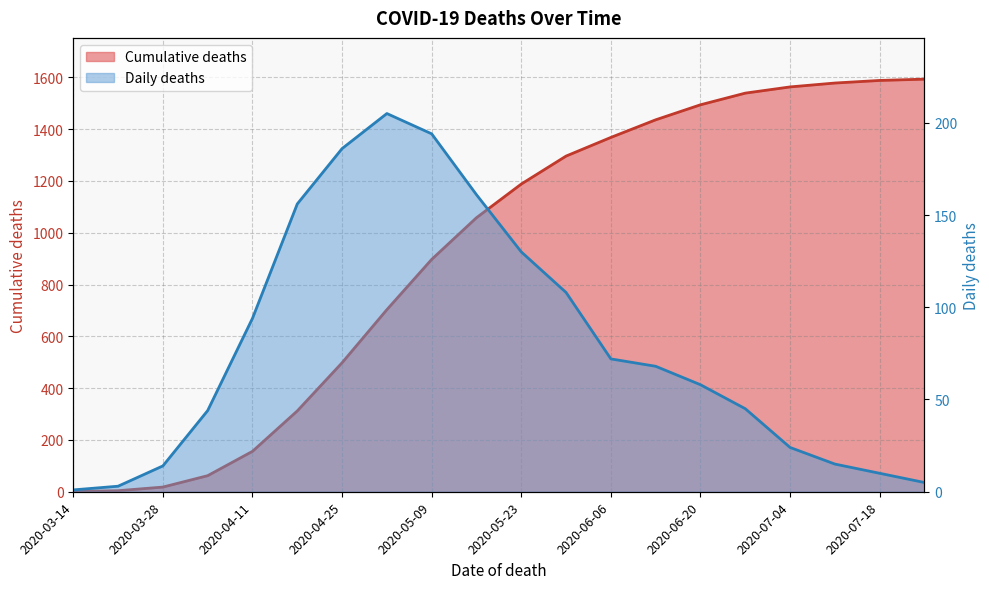

What is the sum of the Daily deaths values at 2020-07-04 and 2020-03-28?

38